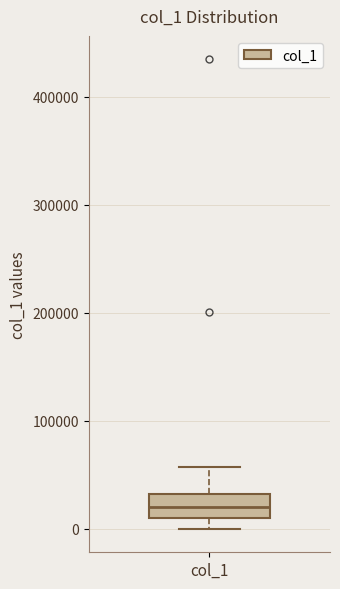

Transcribe this box plot: give where the median line is, the range the box spans, and where the two whiskers end, as read against the y-axis. The values are not printed on the chart, so give them approximately, as read against the axis.

median 20000, box 10000 to 30000, whiskers 0 to 60000